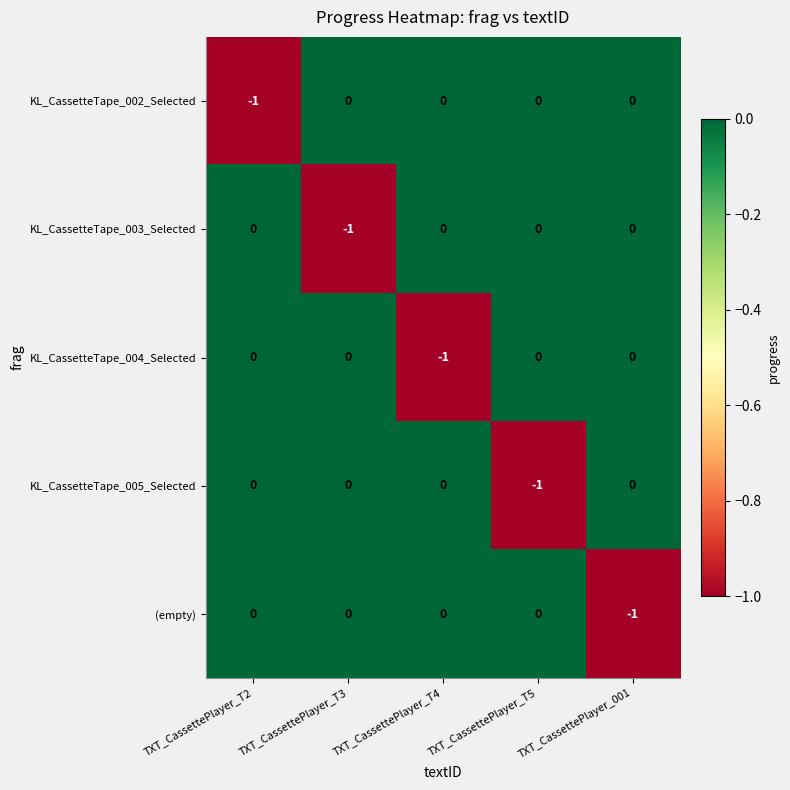

How many KL_CassetteTape_002_Selected values are between 0 and 1?

4